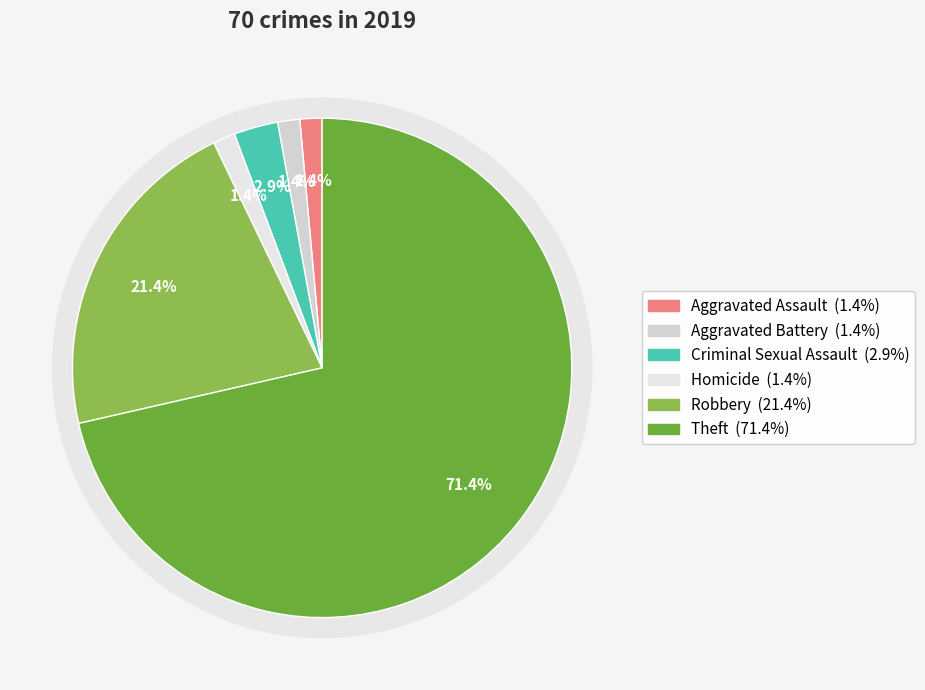

Is it true that Robbery is 29% of the pie?

False